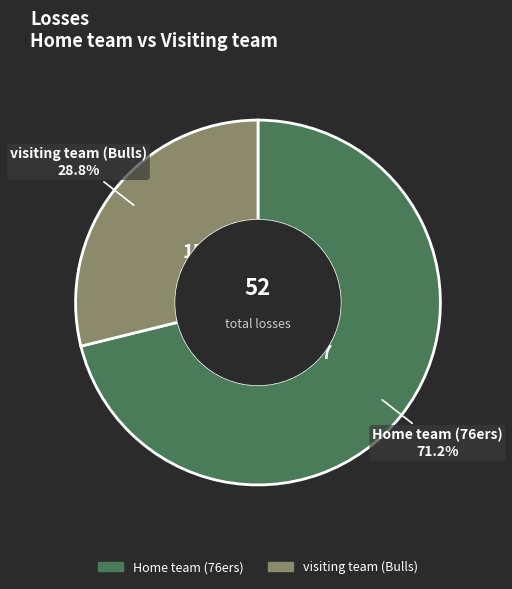

Is the sum of Home team (76ers) and visiting team (Bulls) greater than half?

Yes